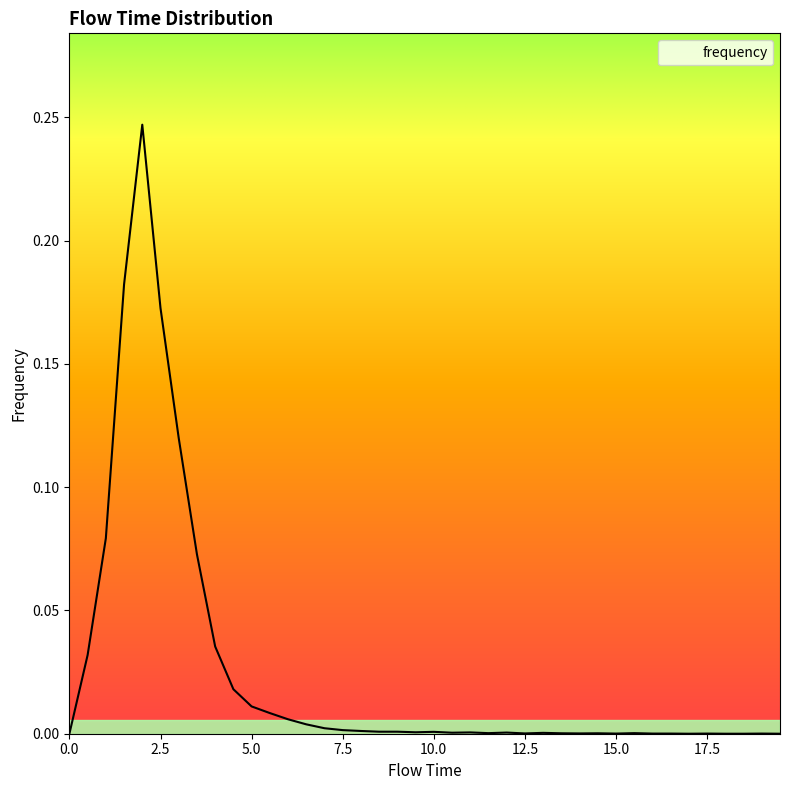

True or false: there are more than 1 points higher than both neighbors.

True